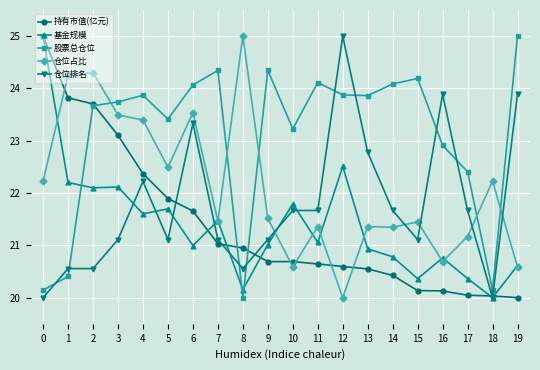

What is the sum of the 仓位排名 values at 0 and 5?

41.1